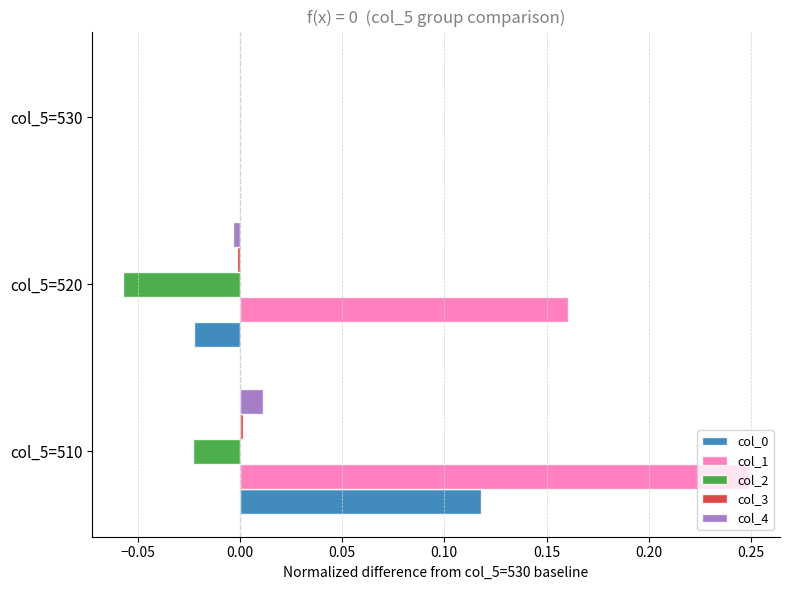

True or false: col_1 has a value of 0.0 at col_5=530.

True